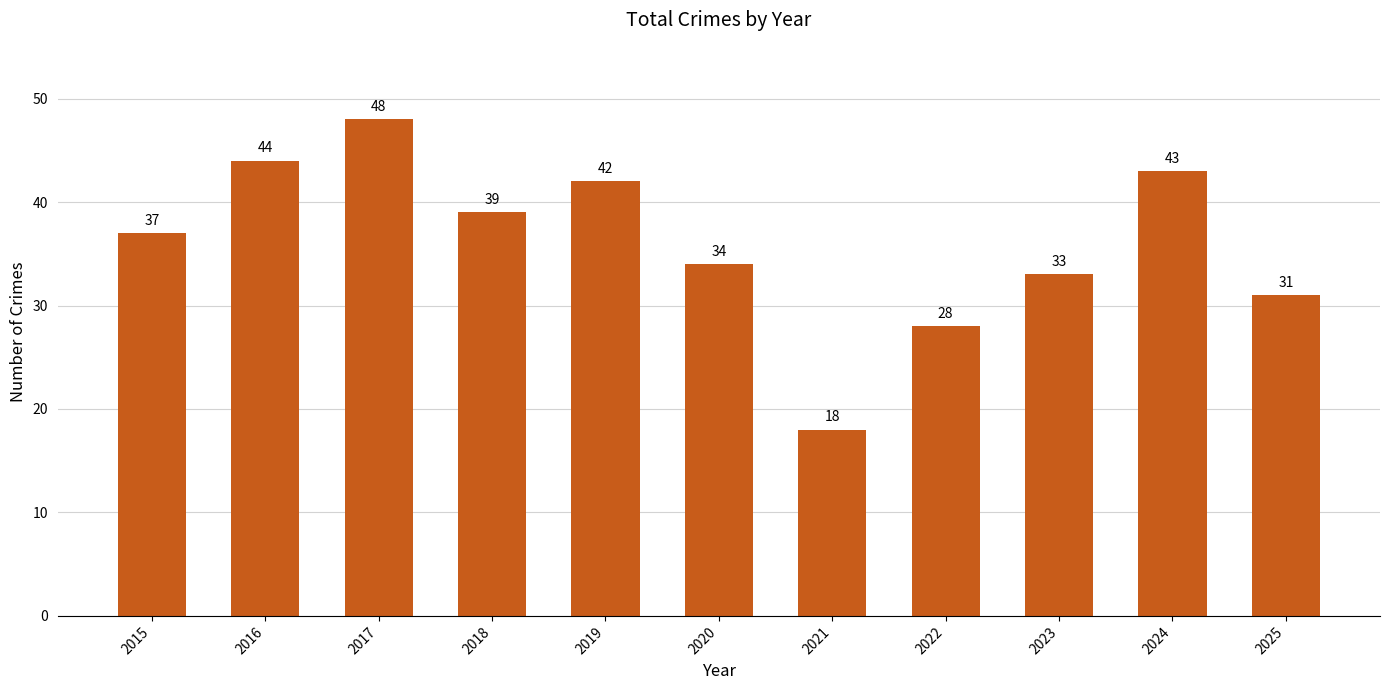

The value at 2018 is 16. True or false?

False